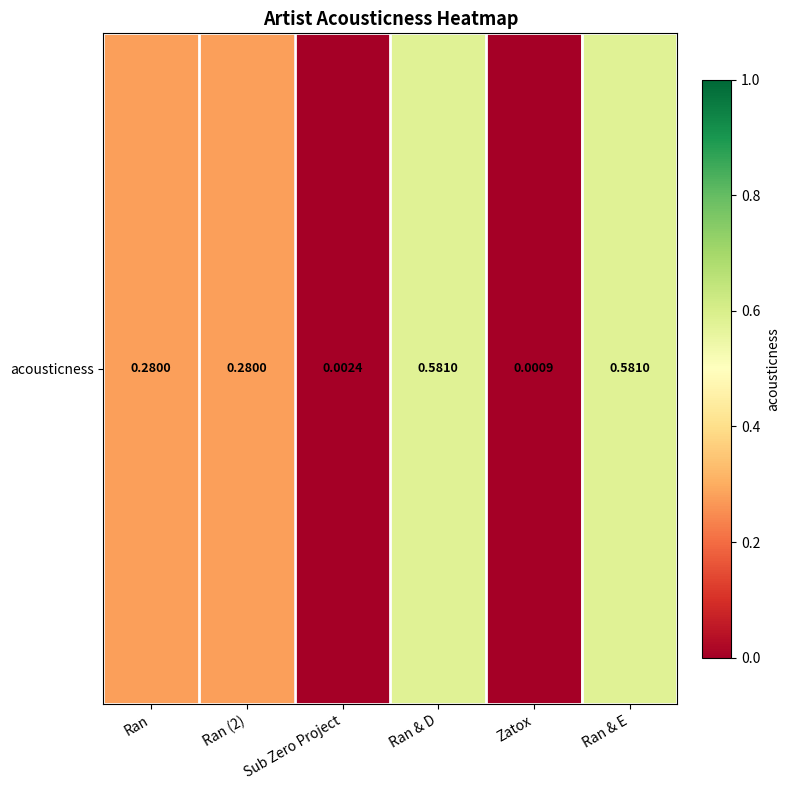

Where is the data nearest to the value 0?

Zatox